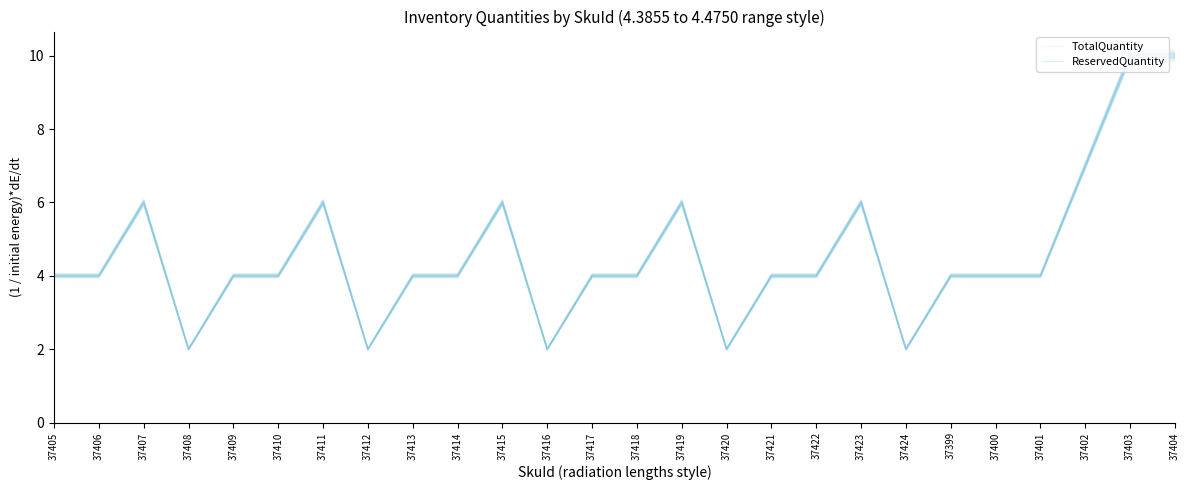

Does the chart display data point markers on the line(s)?

No